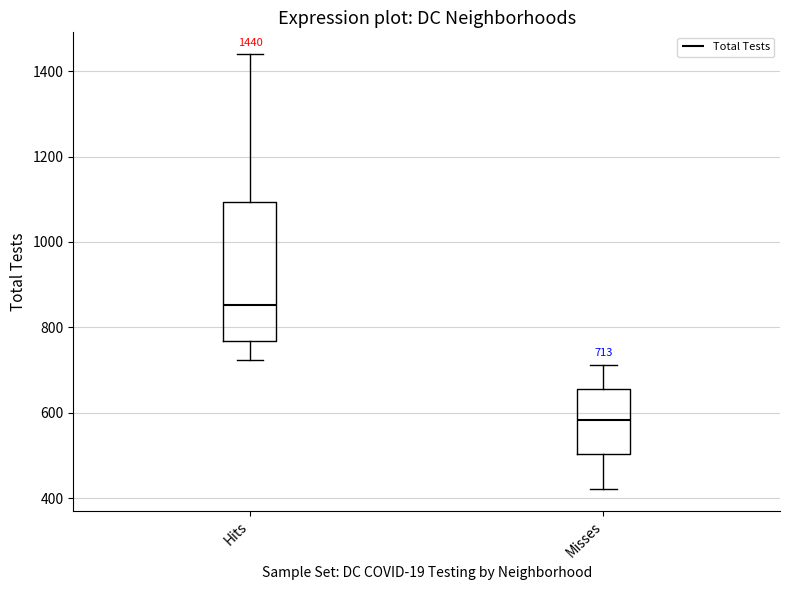

Which box is the tallest, from its lower edge to its upper edge?

Hits